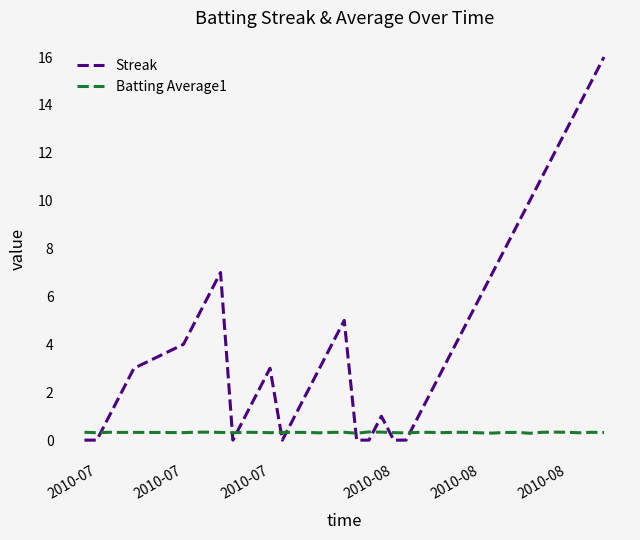

What is the lowest value of the Batting Average1 series?

0.3